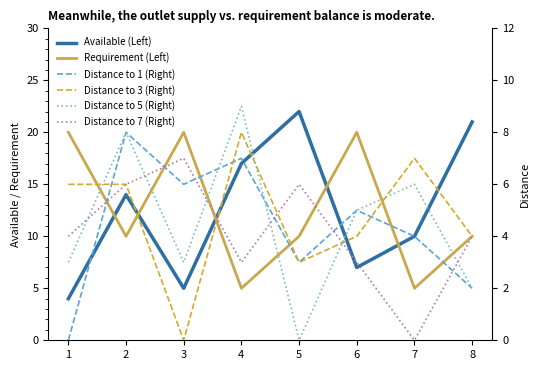

How many interior local peaks does the Requirement (Left) series have?

2